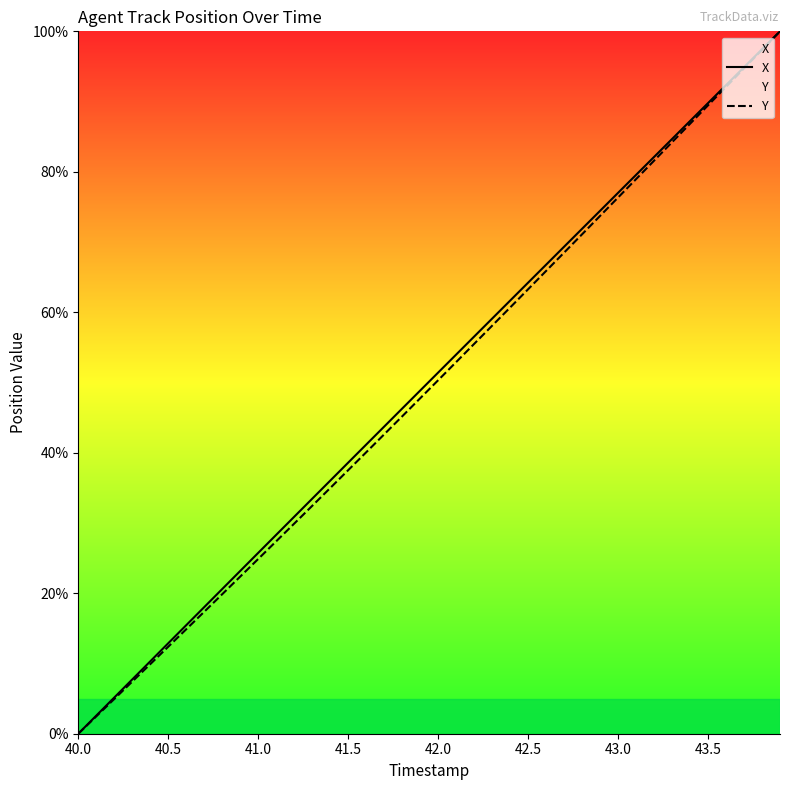

At which category does the chart reach its minimum across all series?

40.0